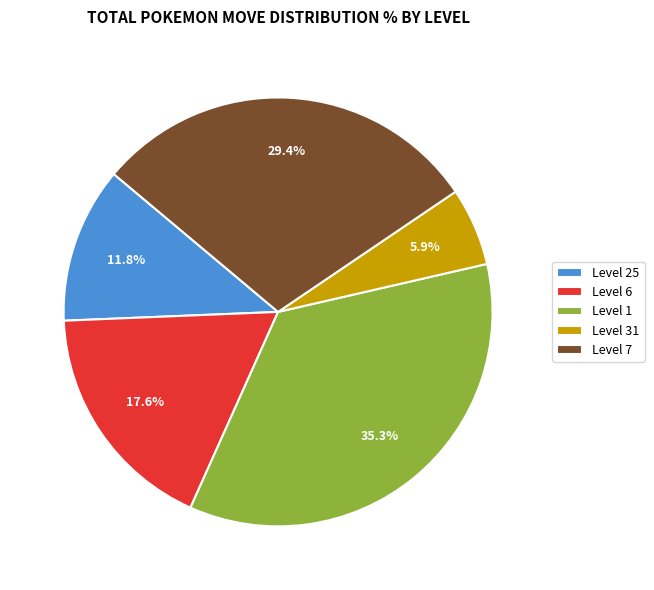

What is the total percentage of Level 31 and Level 1?

41.2%